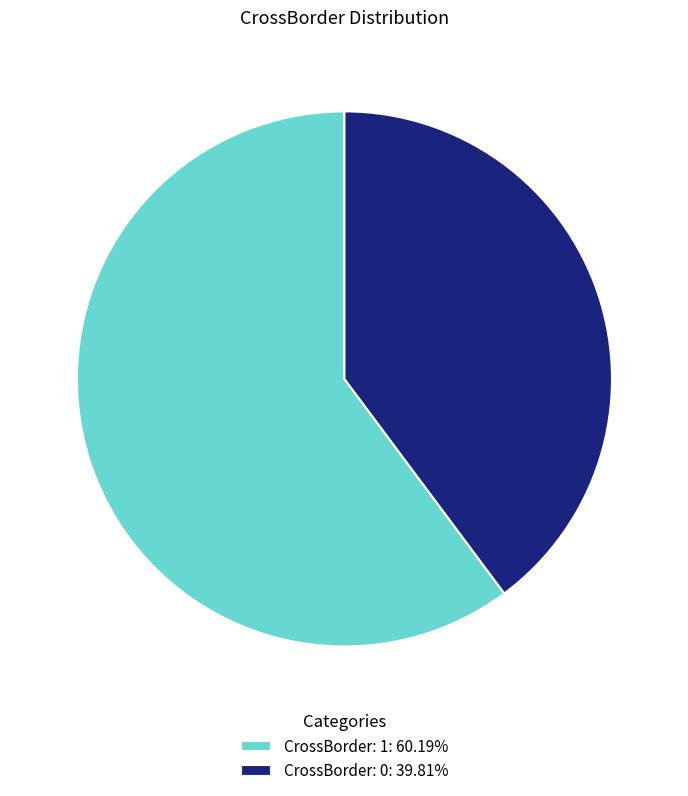

Do CrossBorder: 0: 39.81% and CrossBorder: 1: 60.19% together represent more than half of the pie?

Yes